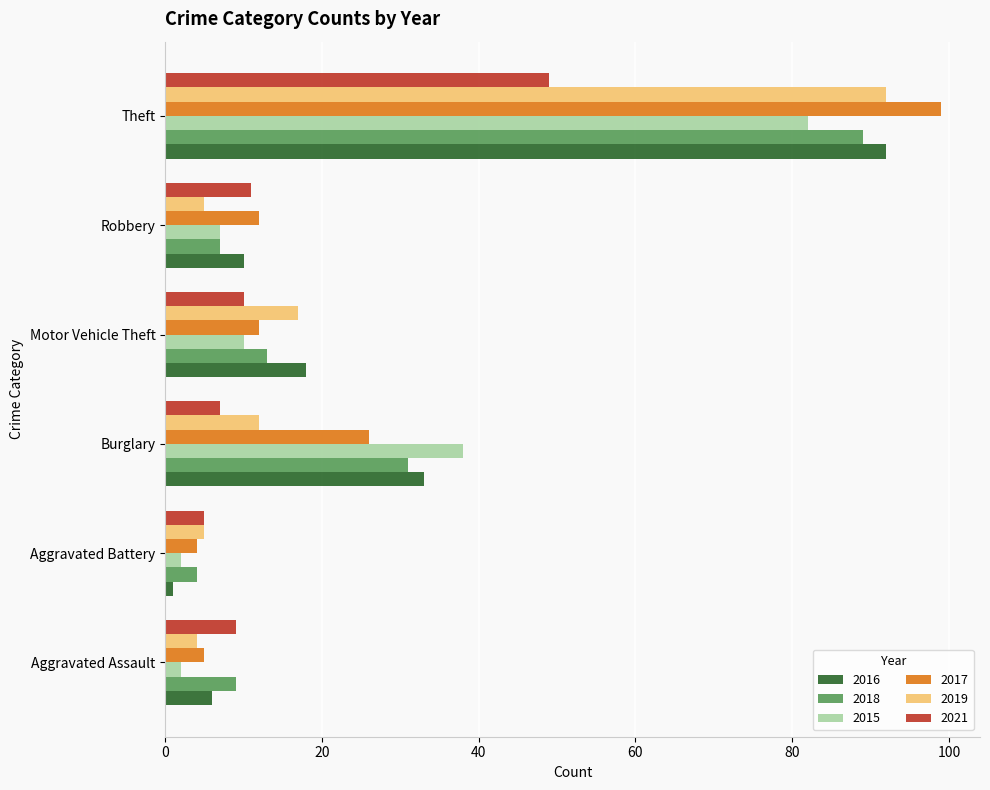

Count the number of categories in the chart.

6